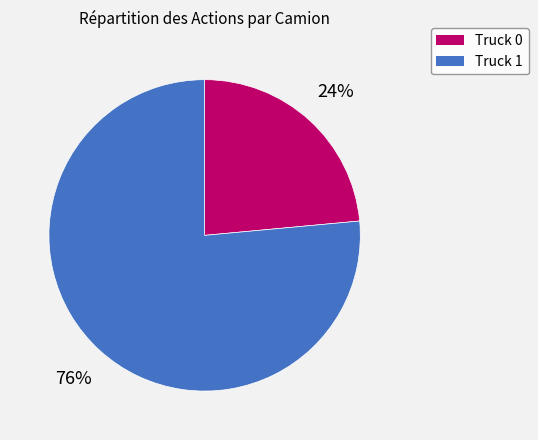

Combined, do Truck 0 and Truck 1 account for over 50%?

Yes